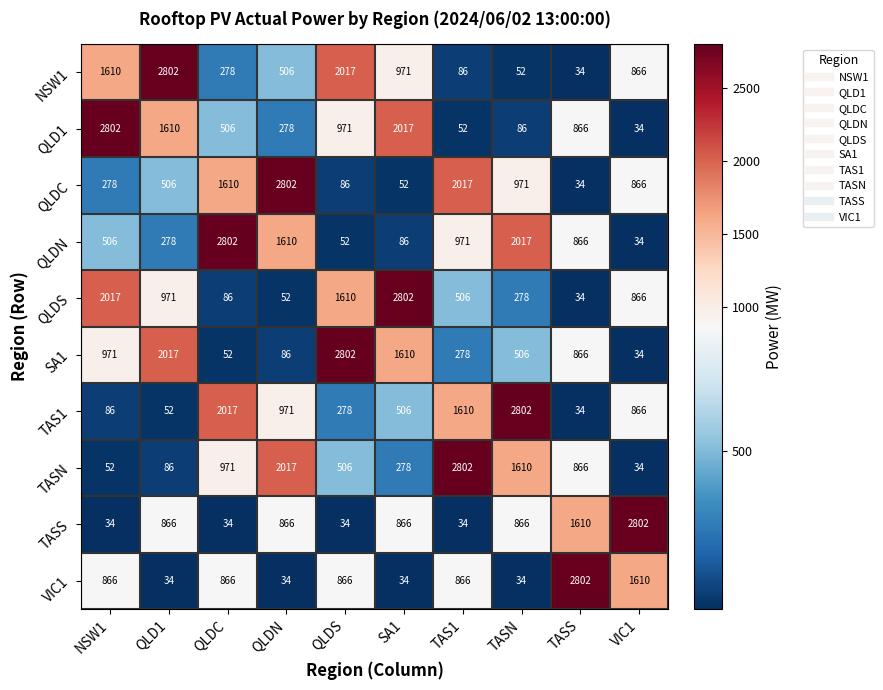

What is the maximum value for QLDS?

2802